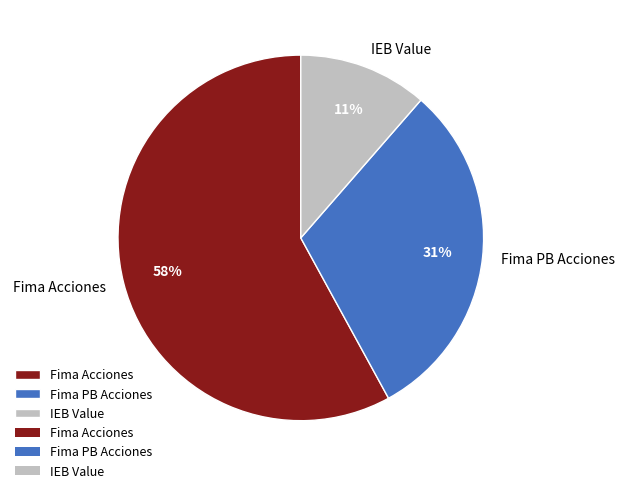

To the nearest percent, what percentage of the pie is IEB Value?

11%